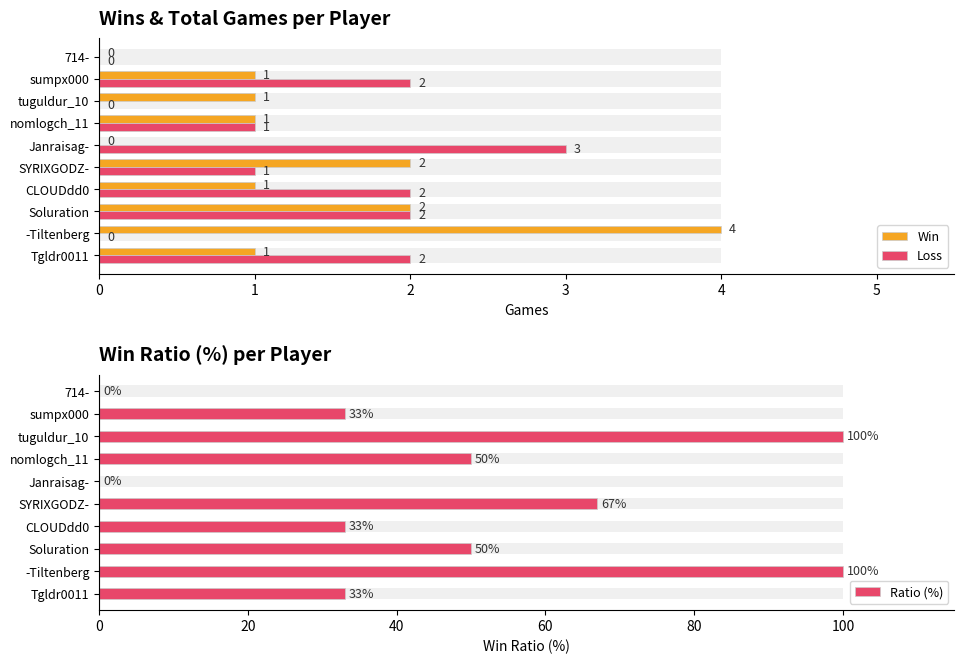

What is the total value across all series at Soluration?

54